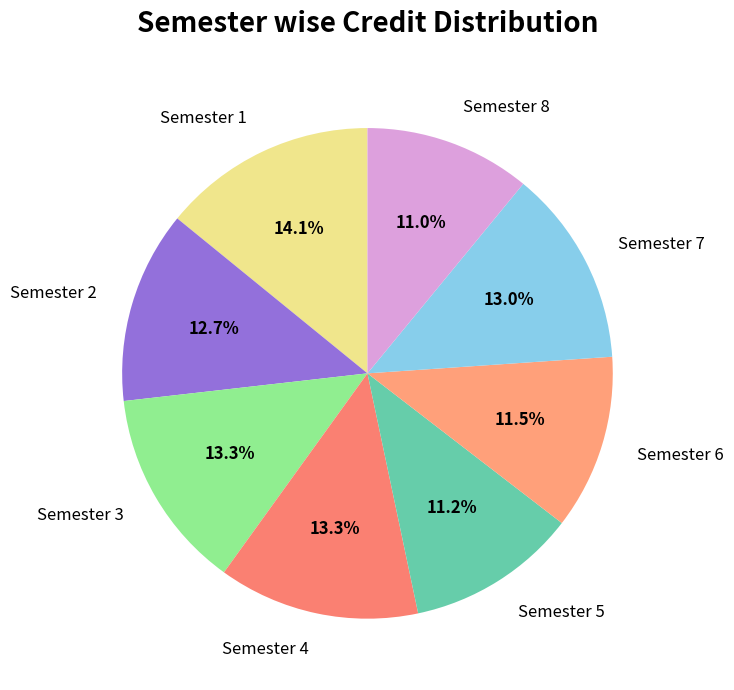

Is it true that Semester 2 is 4% of the pie?

False